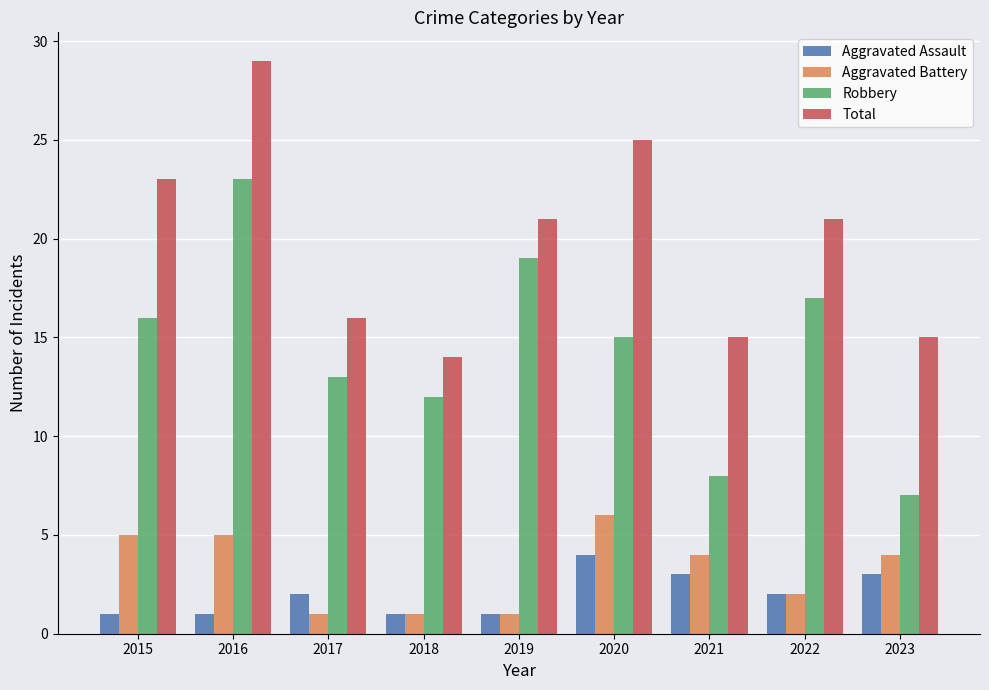

Which series has the widest spread of values?

Robbery